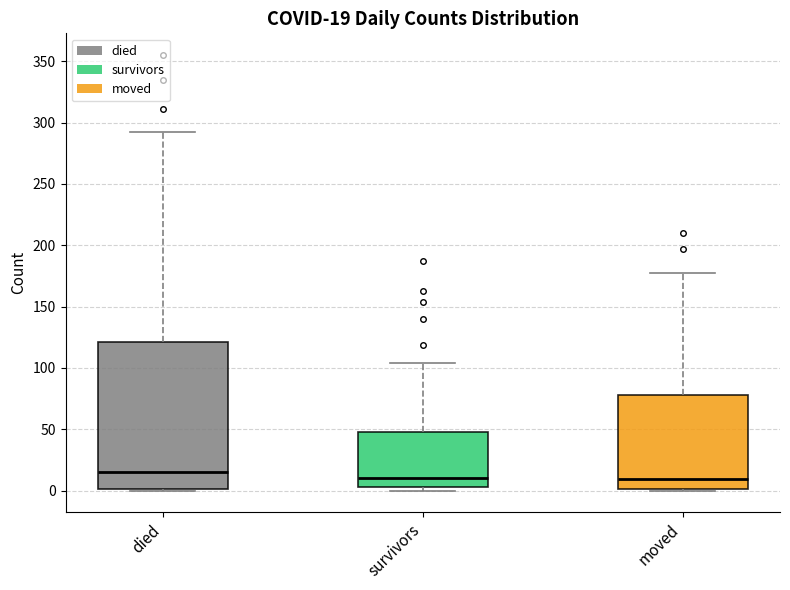

Comparing the boxes themselves (not the whiskers), which one is the tallest?

died